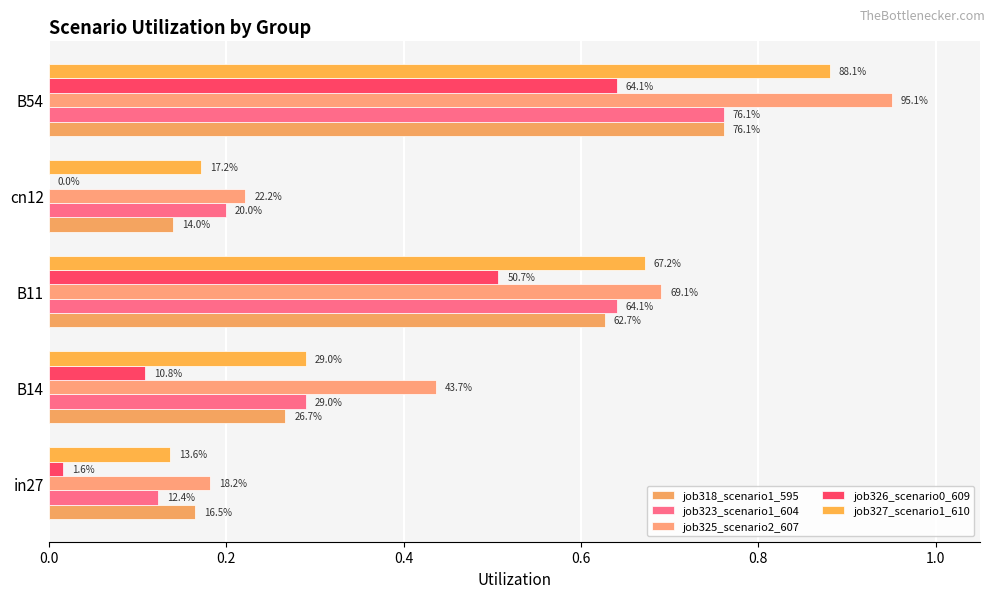

What is the value of the job318_scenario1_595 bar at the 1st from the left?

0.2